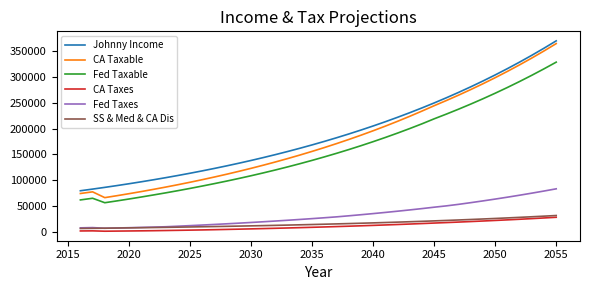

Which series has the largest range (max minus min)?

CA Taxable